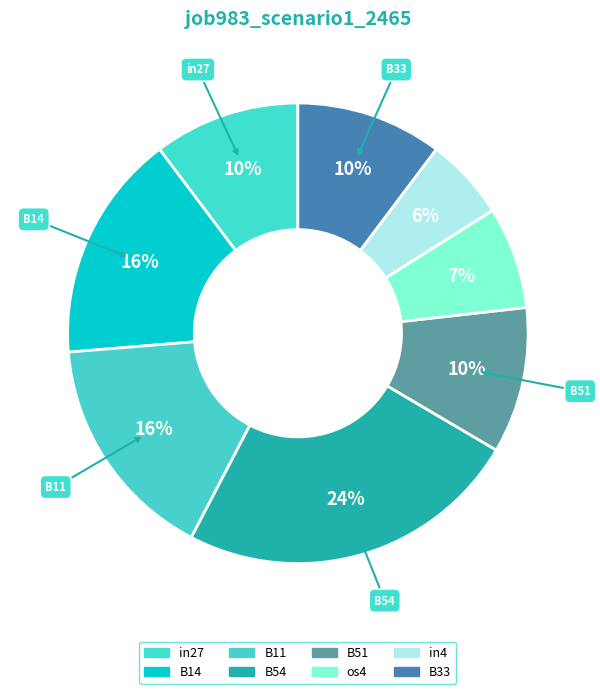

Does in4 represent more than half of the total?

No